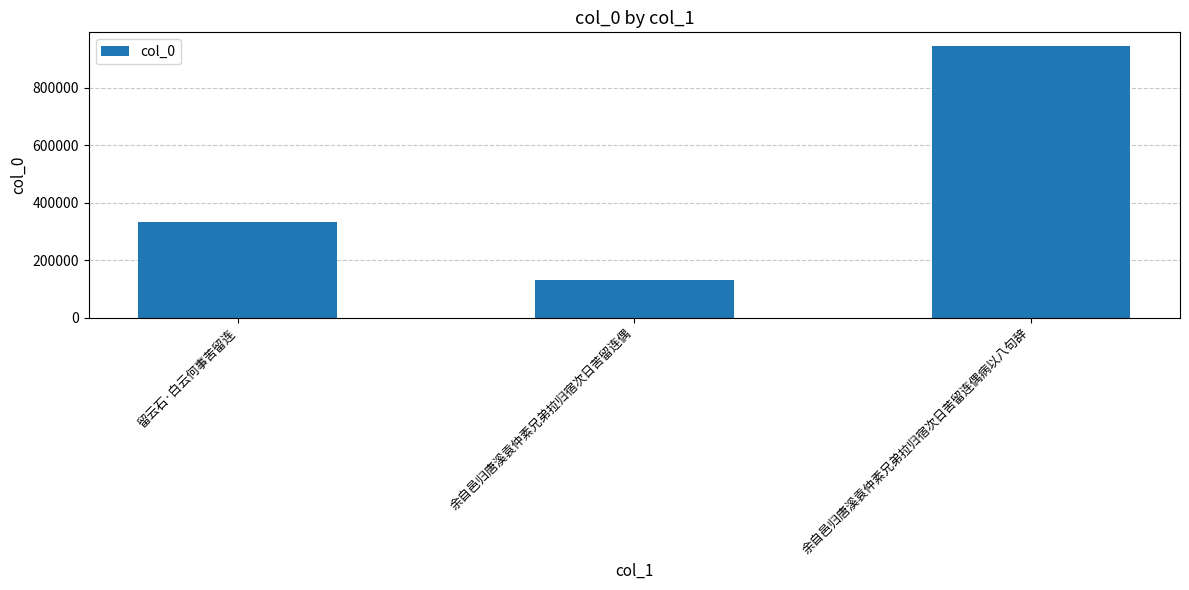

What is the value of the 2nd bar from the left?

131036